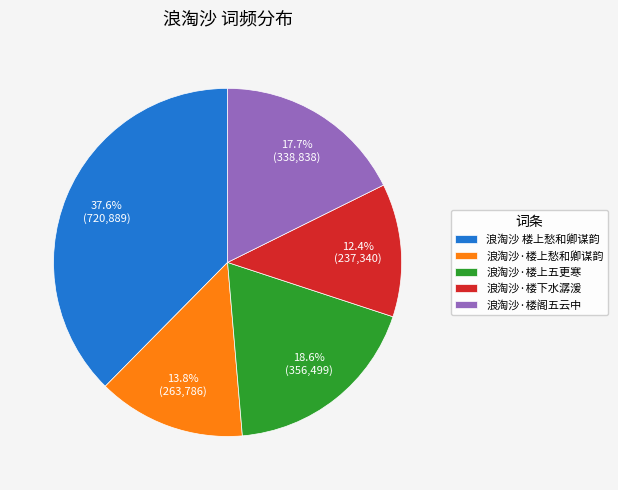

To the nearest percent, what is the average slice percentage?

20%